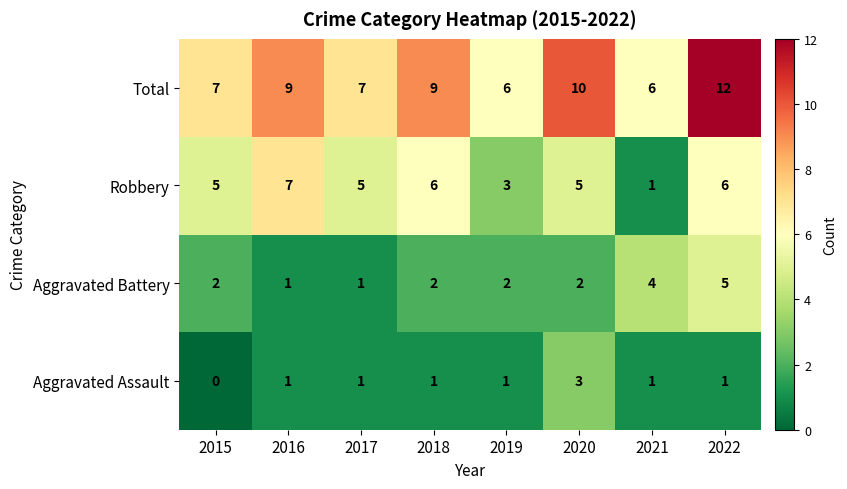

What is the difference between the highest and lowest values at 2022?

11